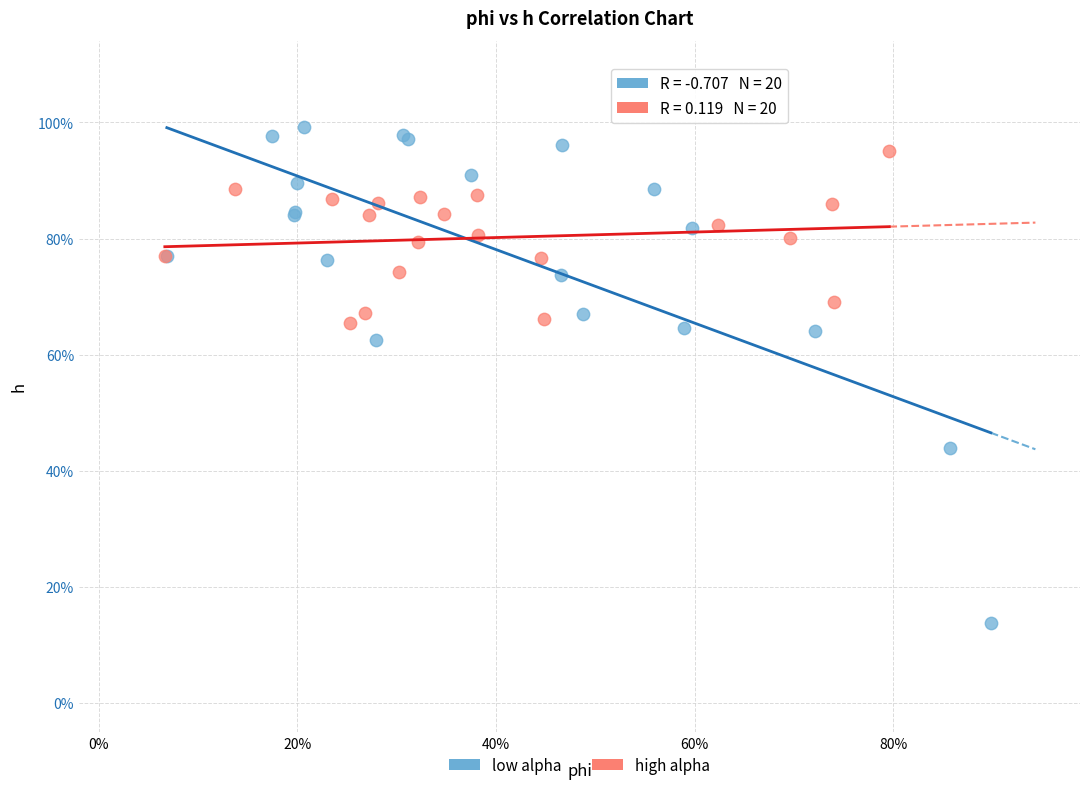

Which series reaches the maximum Y coordinate?

low alpha